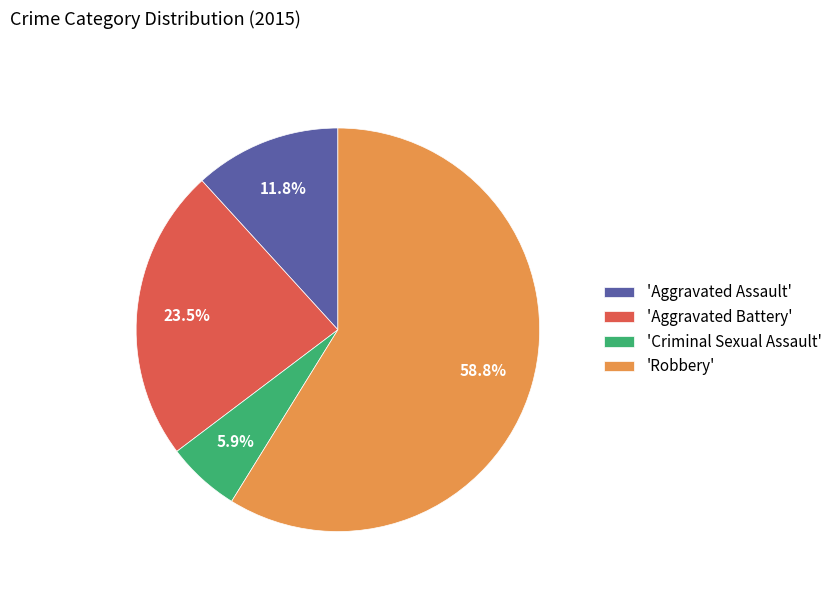

Count the number of slices in the pie.

4